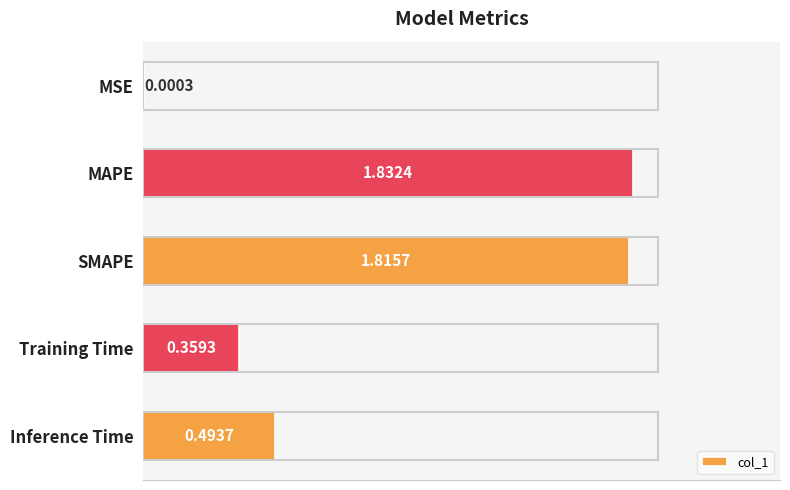

Where is the data nearest to the value 0?

MSE